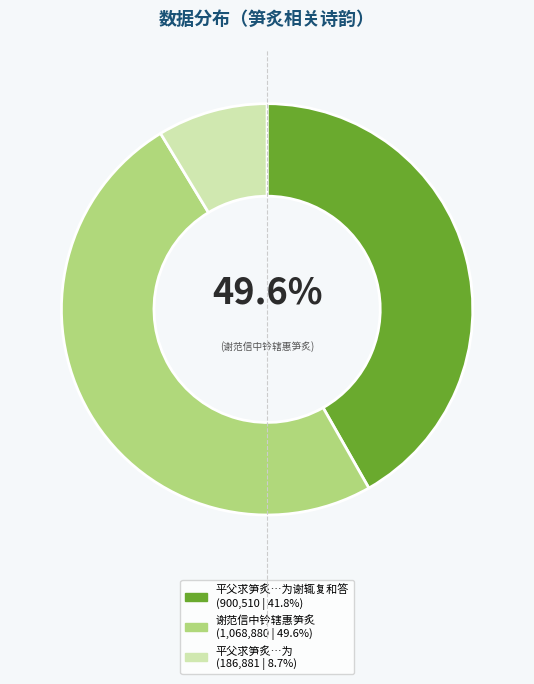

To the nearest percent, what is the average slice percentage?

33%